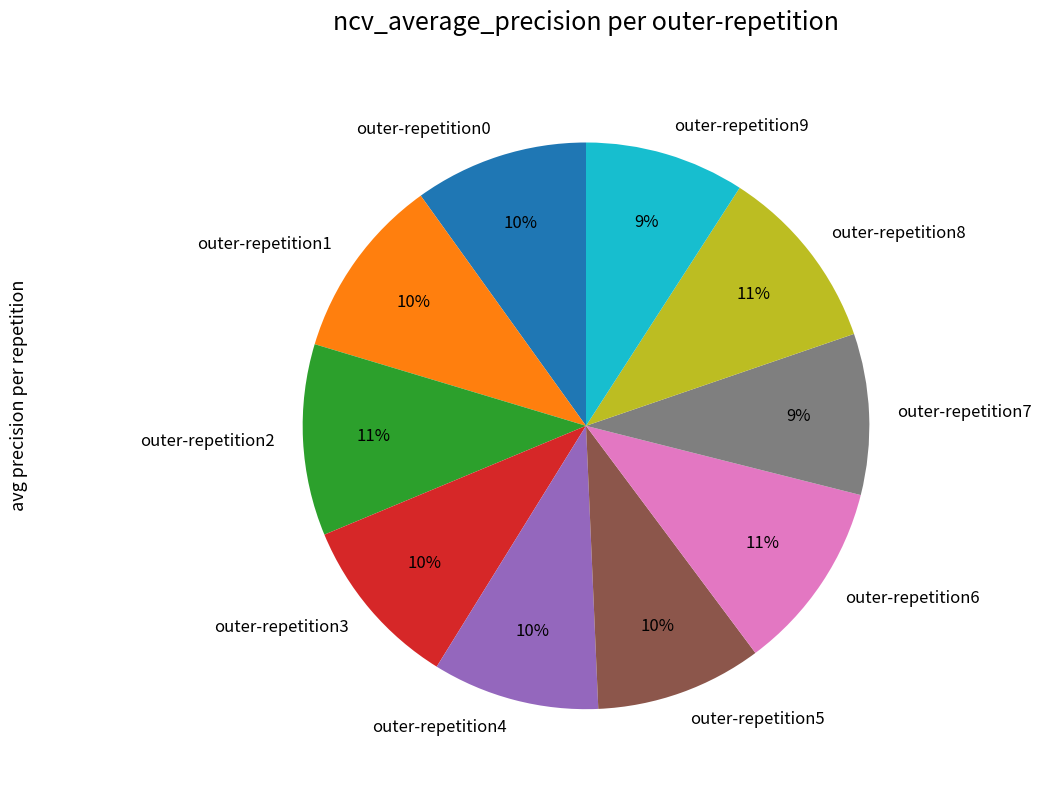

Do outer-repetition4 and outer-repetition1 together represent more than half of the pie?

No